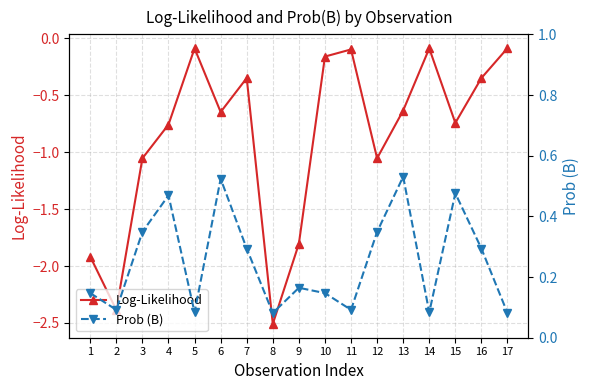

Reading right to left, extract all data points from this chart.

Log-Likelihood: -0.1	-0.3	-0.7	-0.1	-0.6	-1.1	-0.1	-0.2	-1.8	-2.5	-0.3	-0.6	-0.1	-0.8	-1.1	-2.4	-1.9
Prob (B): 0.1	0.3	0.5	0.1	0.5	0.3	0.1	0.1	0.2	0.1	0.3	0.5	0.1	0.5	0.3	0.1	0.1